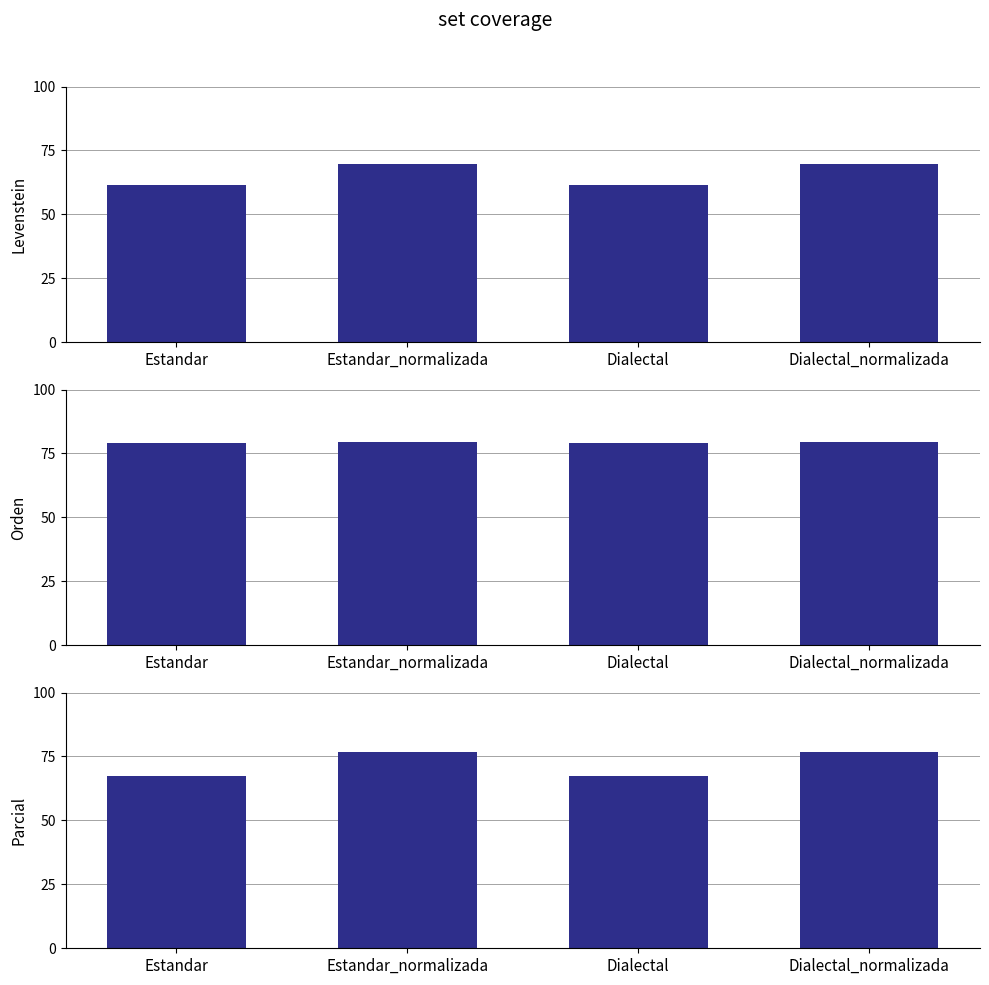

What are all the series names shown in the legend?

Levenstein, Orden, Parcial